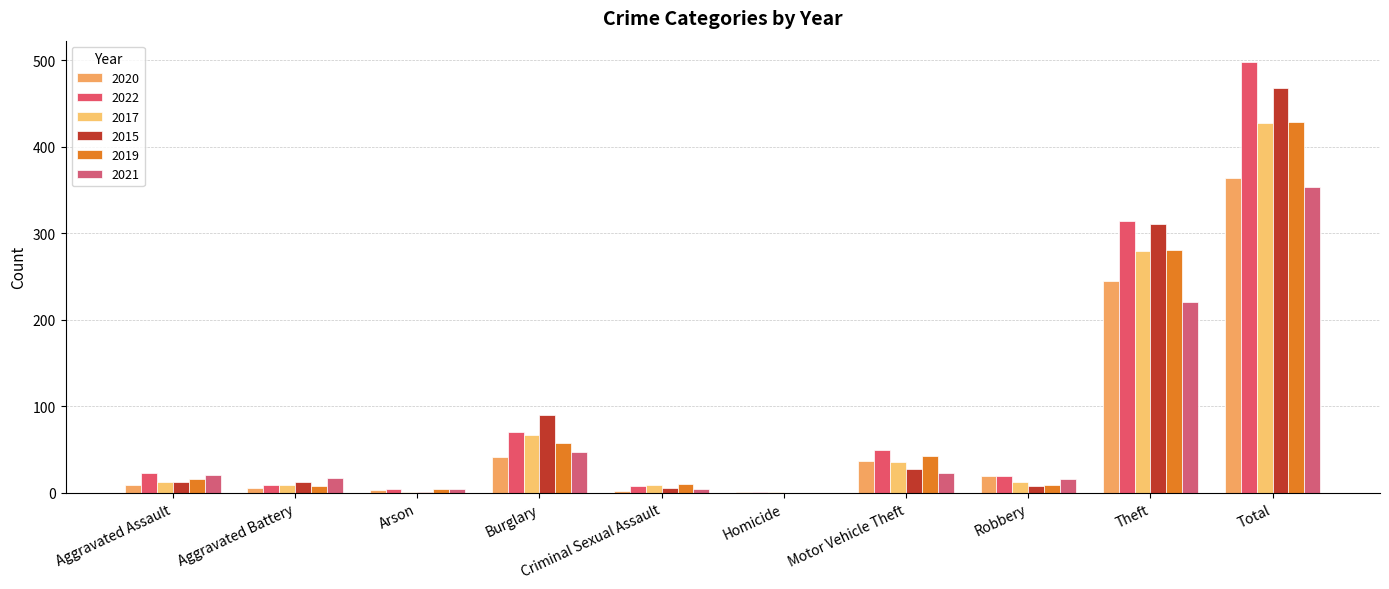

What is the sum of the 2021 values at Burglary and Arson?

51